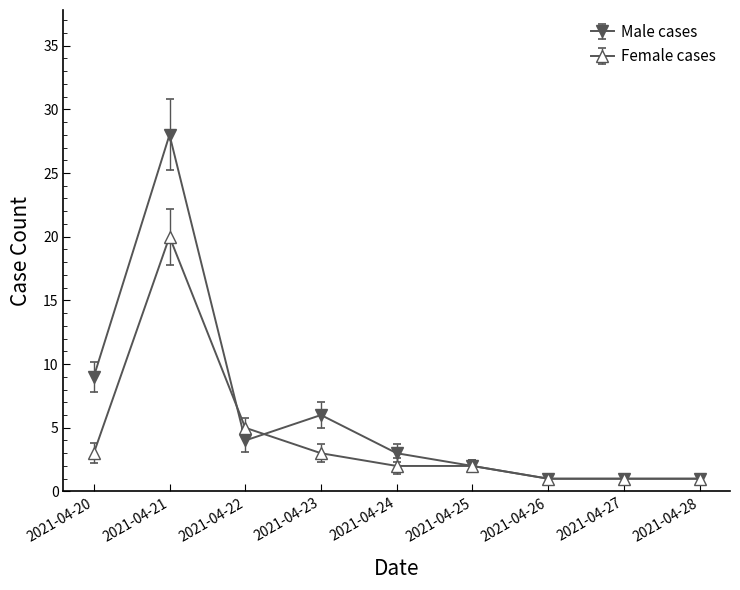

At which label does Female cases first exceed 2?

2021-04-20